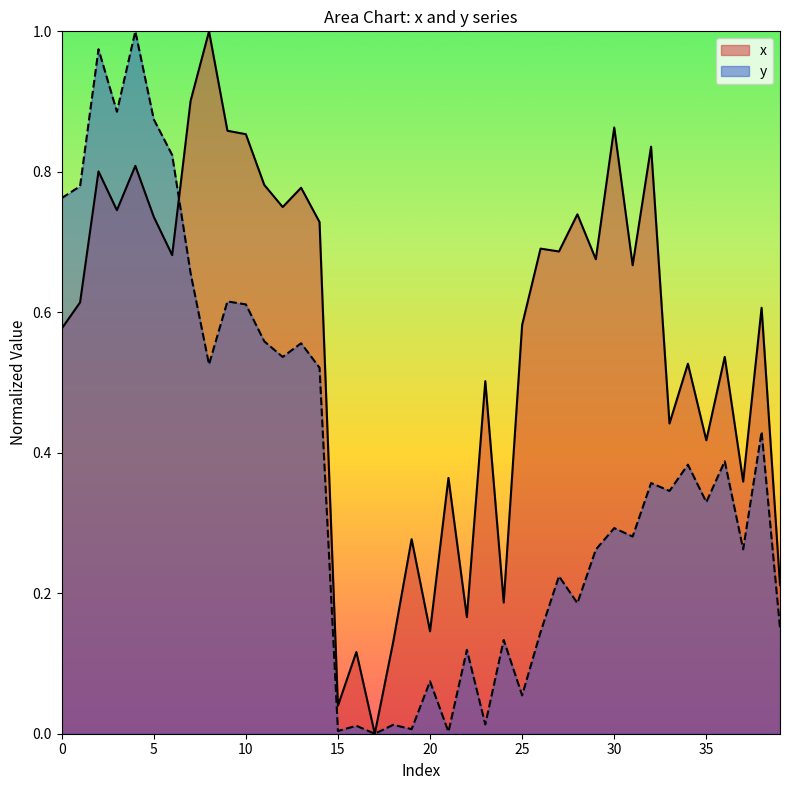

Where do x and y first cross each other?

6 and 7